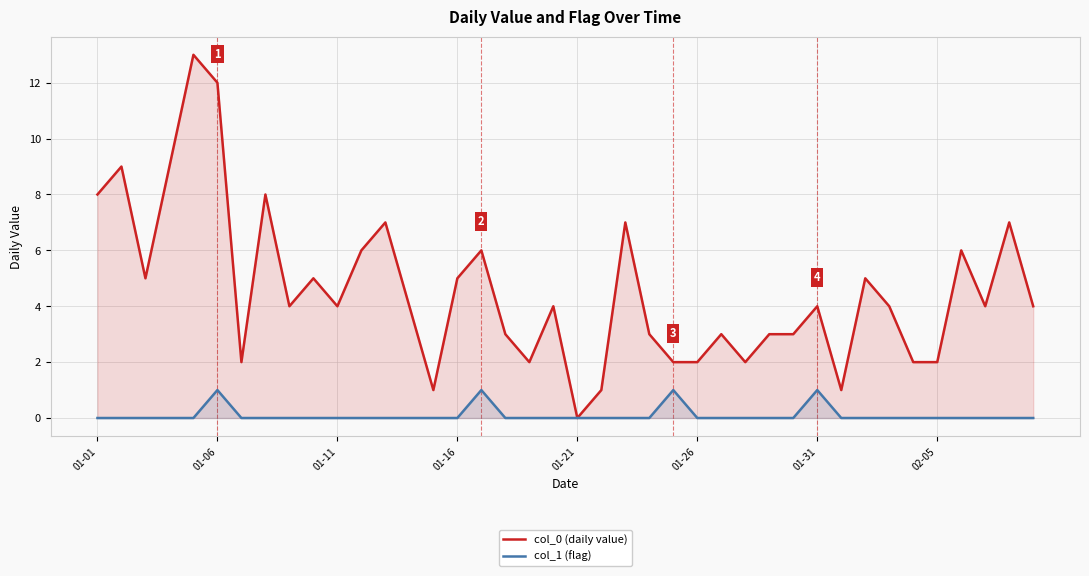

What is the highest value of the col_0 (daily value) series?

13